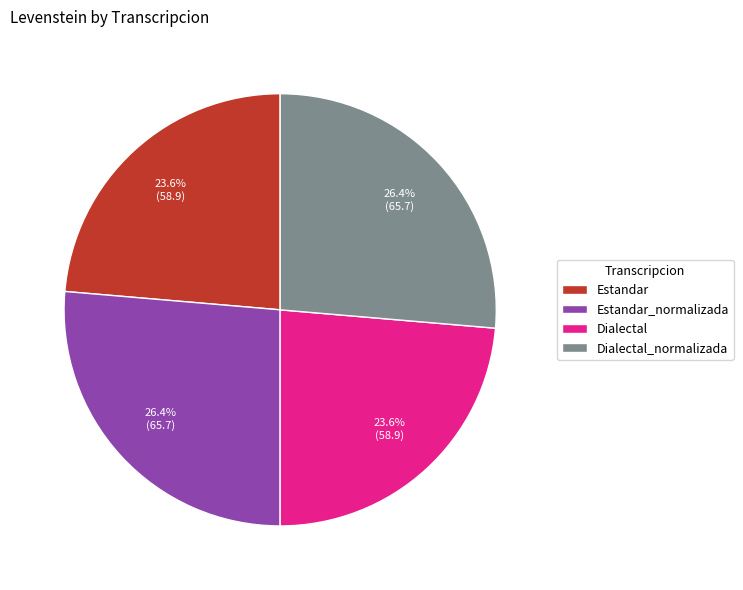

Approximately how many times larger is the value at Dialectal_normalizada compared to Estandar_normalizada?

1.0